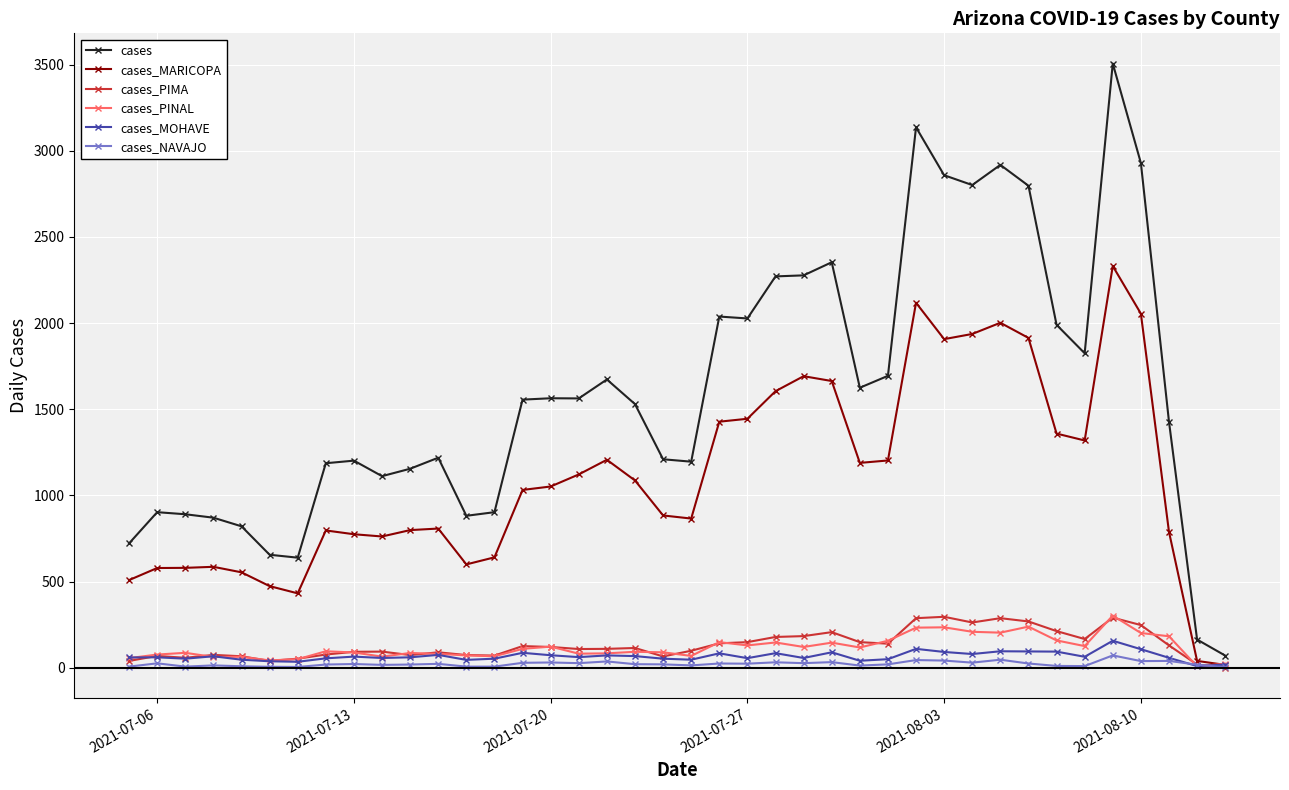

True or false: cases_MOHAVE has more than 0 points higher than both neighbors.

True